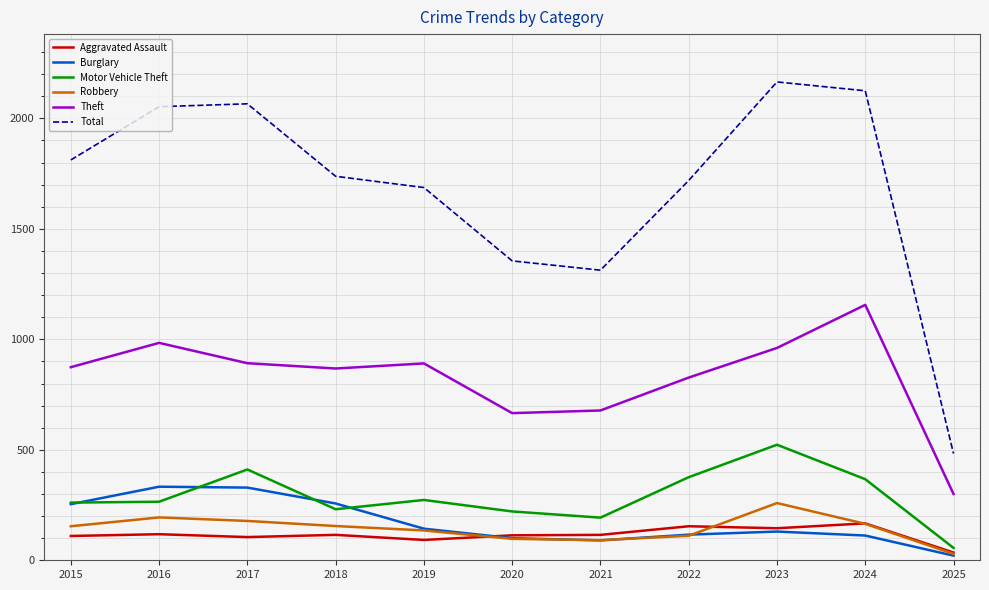

True or false: Robbery and Burglary cross at least once.

True